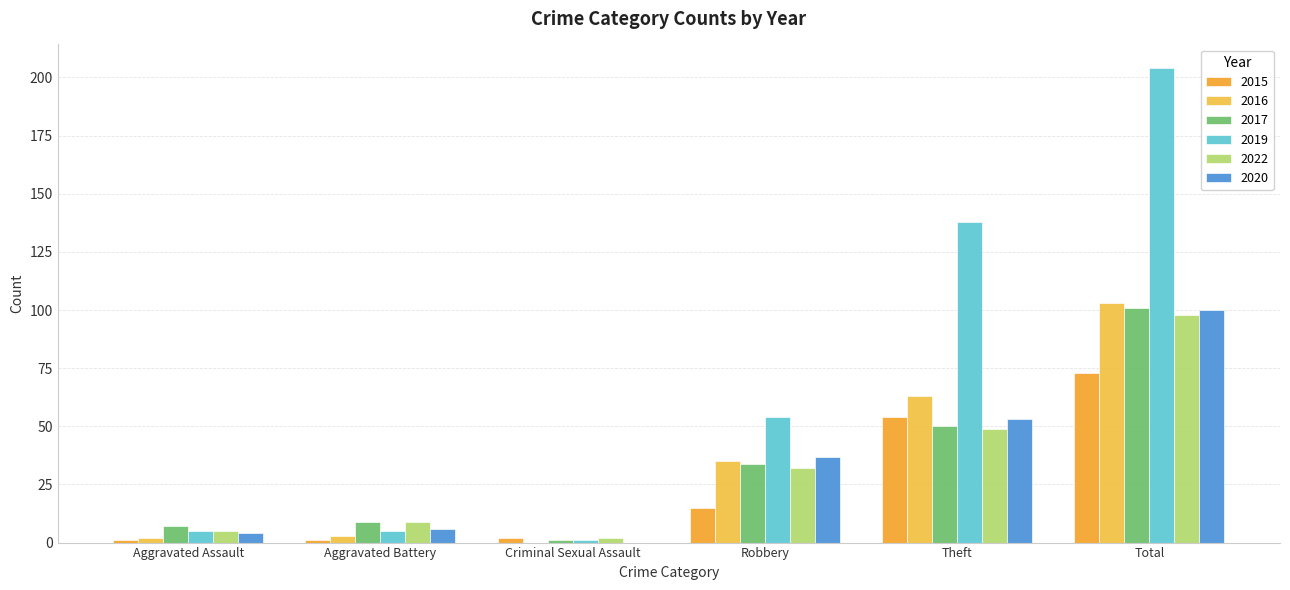

Are the bars grouped side by side (vs. stacked)?

Yes